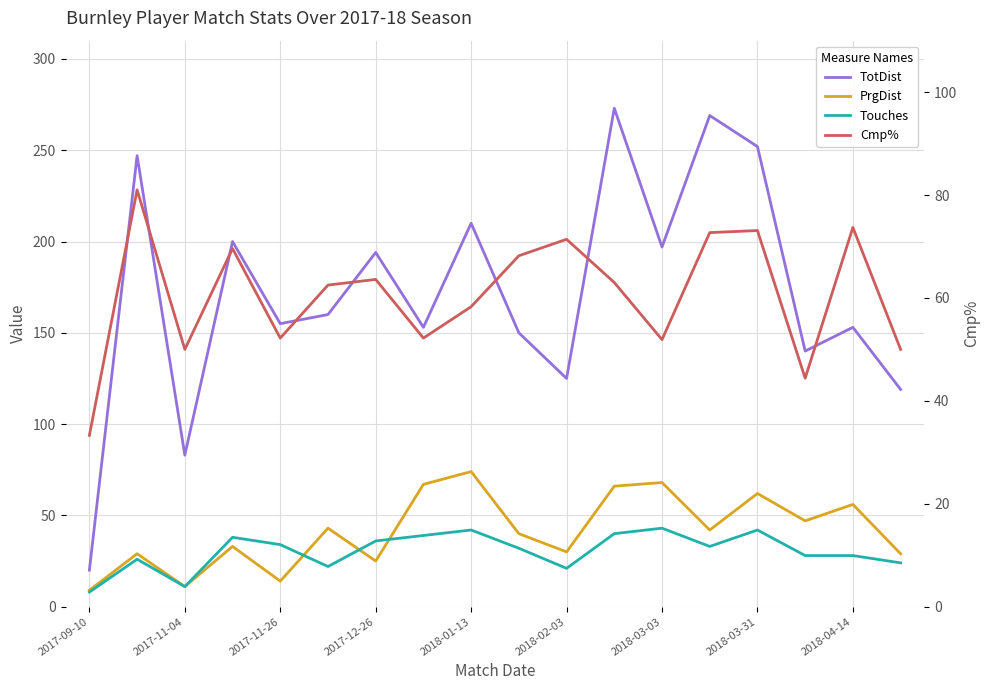

Which series changed the most between 2017-09-10 and 2017-12-26?

TotDist